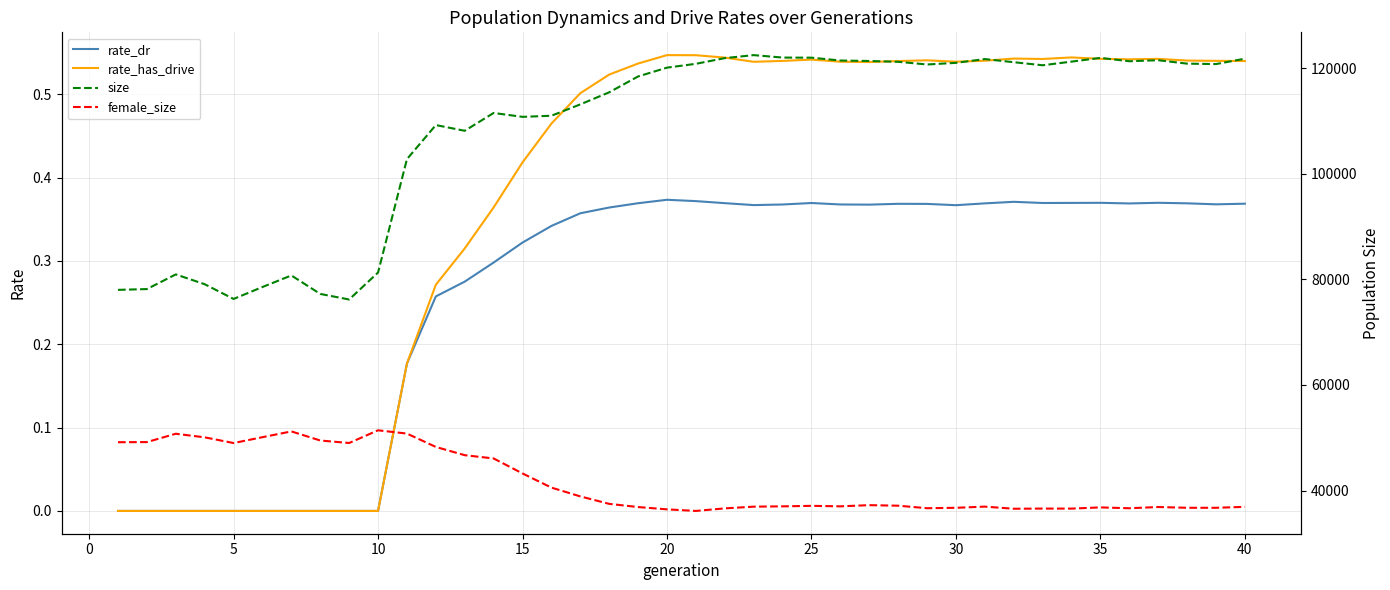

True or false: female_size and rate_has_drive intersect in this chart.

False